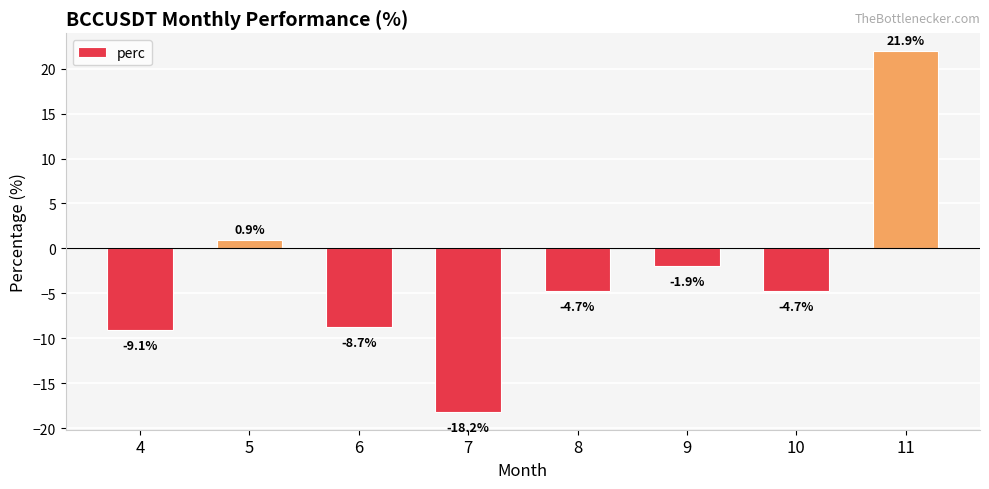

How many bars are there in total?

8